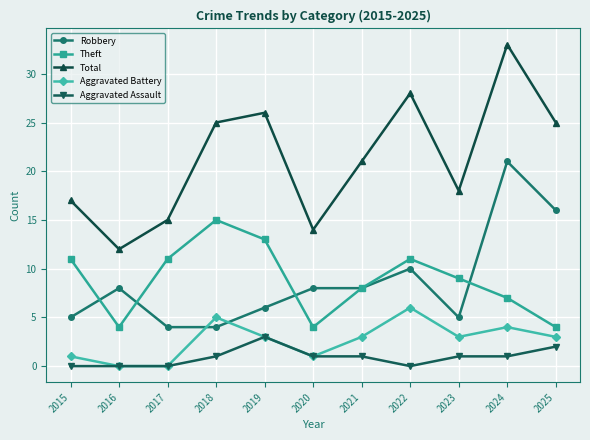

True or false: Theft and Total intersect in this chart.

False